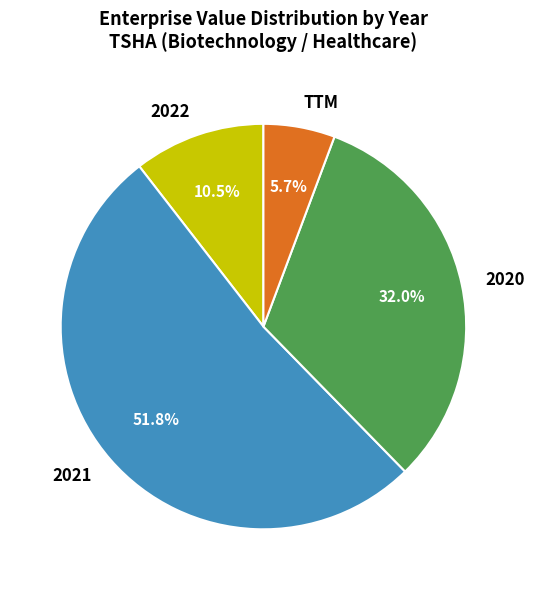

Count the number of slices in the pie.

4